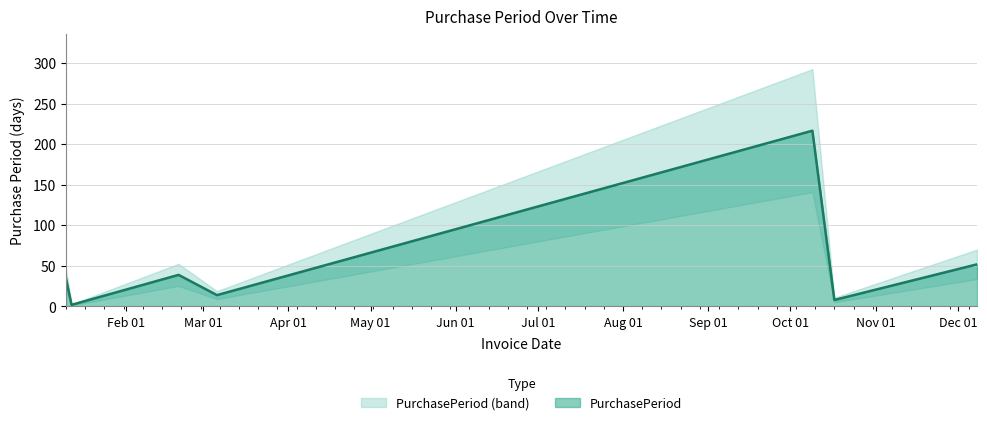

Which has a higher value, 2017-10-09 or 2017-01-12?

2017-10-09